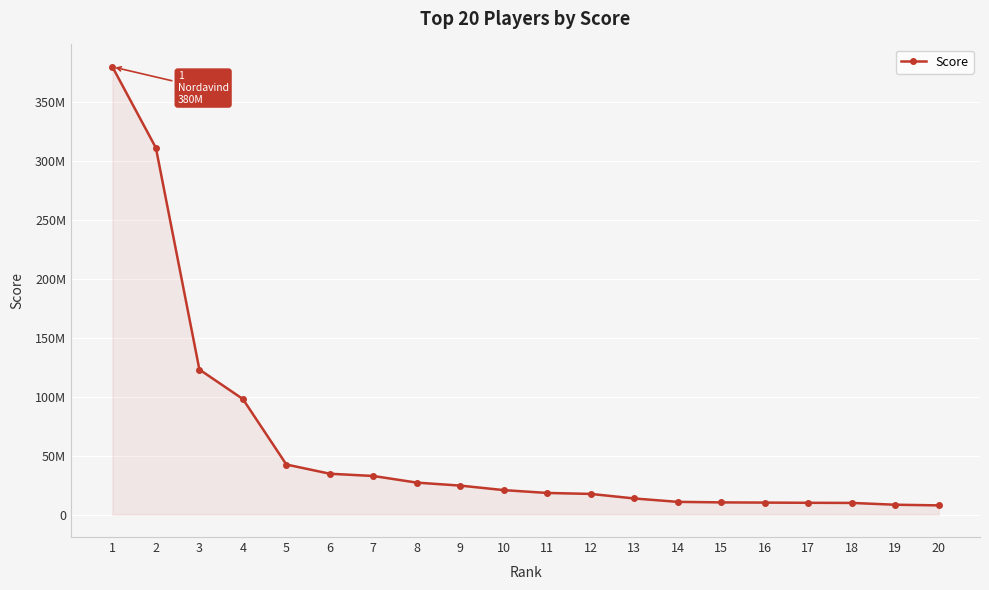

What is the difference between the second highest and second lowest values?

302960596